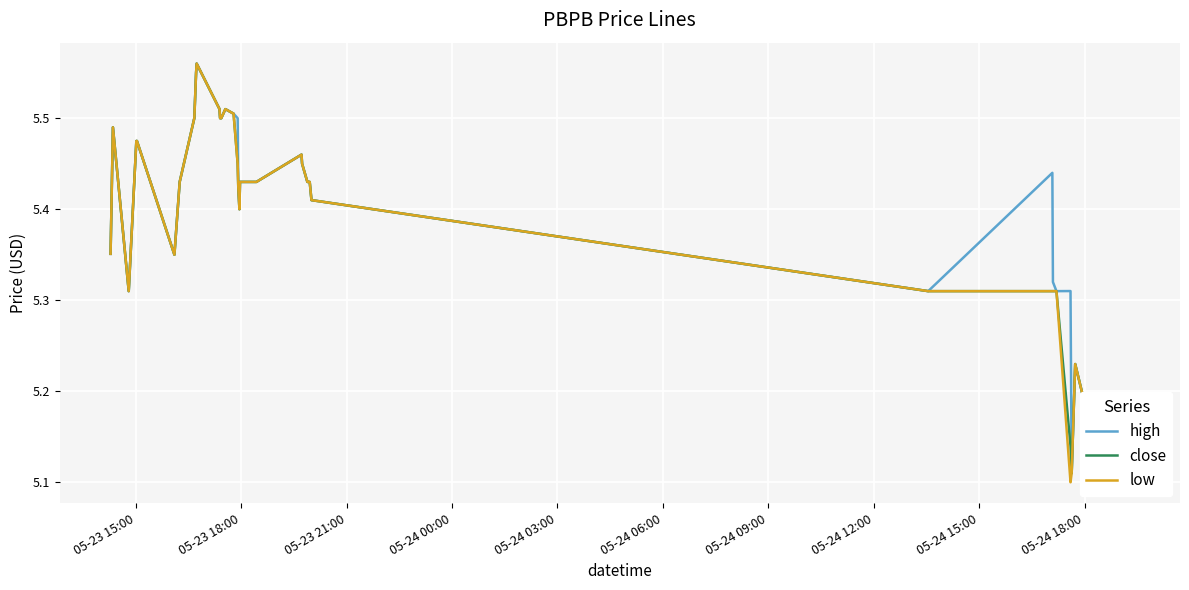

Count the number of data series in this chart.

3